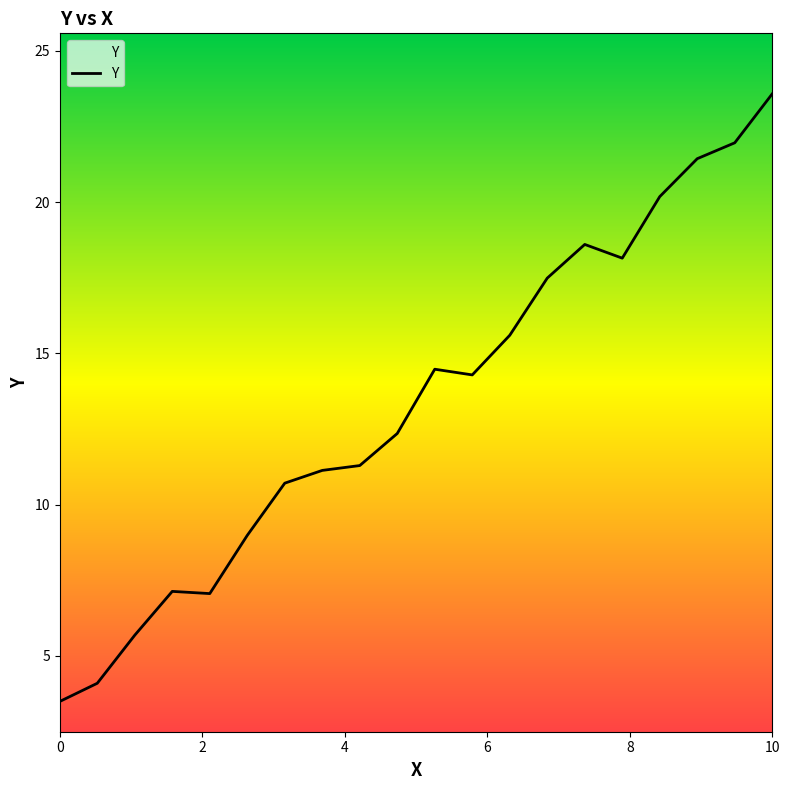

What is the smallest value displayed?

3.5